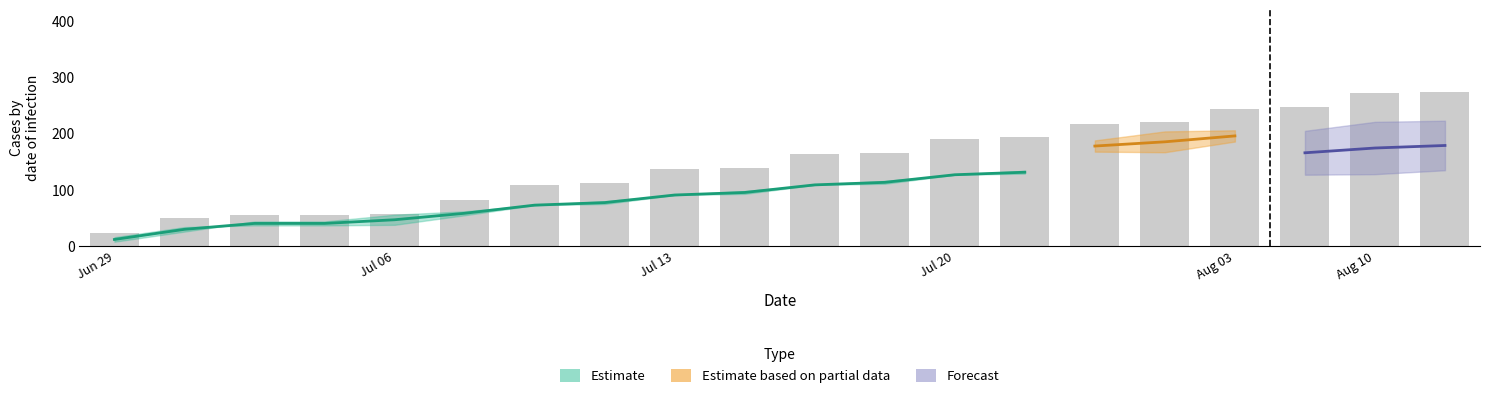

At how many categories does at least one series exceed 112?

13